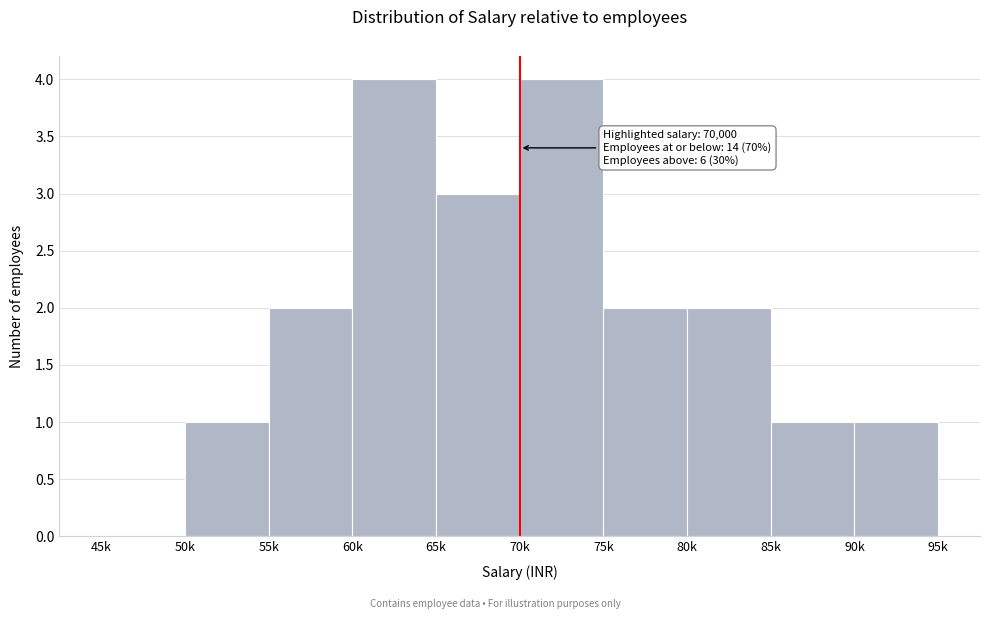

Reading right to left, transcribe all the data shown in this chart.

90k=1	85k=1	80k=2	75k=2	70k=4	65k=3	60k=4	55k=2	50k=1	45k=0